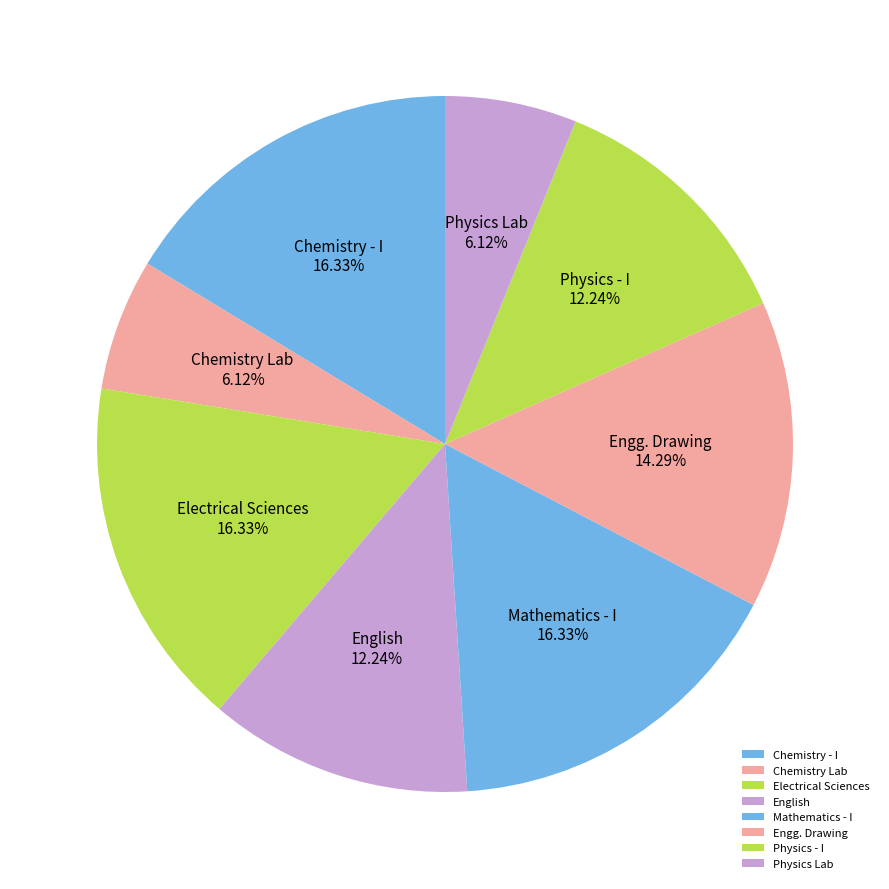

Between Chemistry - I and Engg. Drawing, which is larger?

Chemistry - I